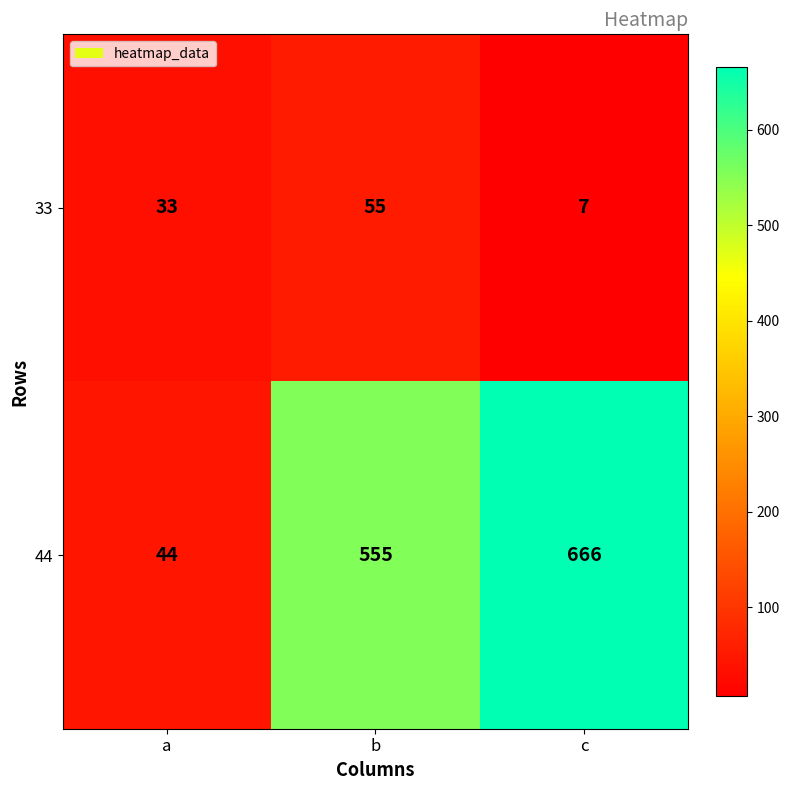

How many 44 values are between 44 and 666?

3